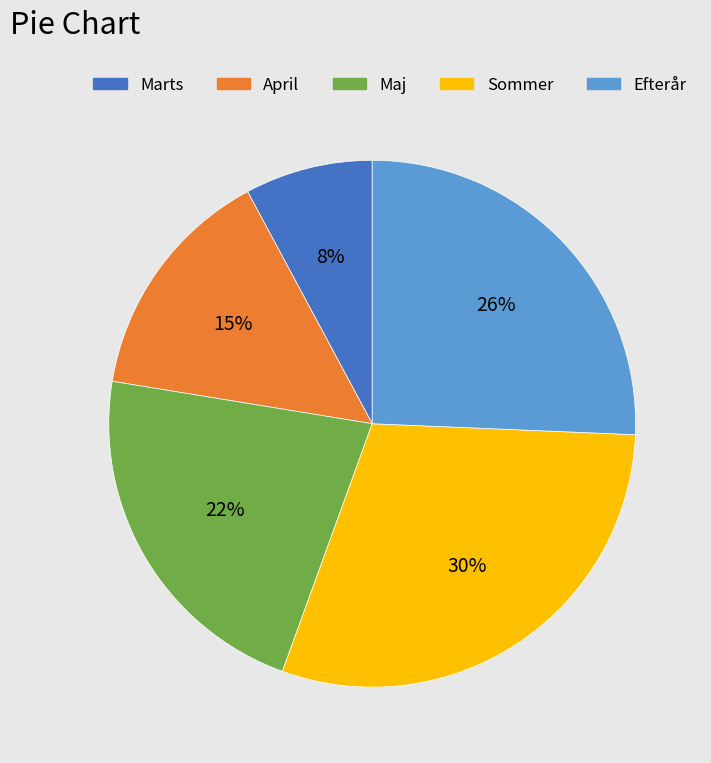

Count the number of slices in the pie.

5